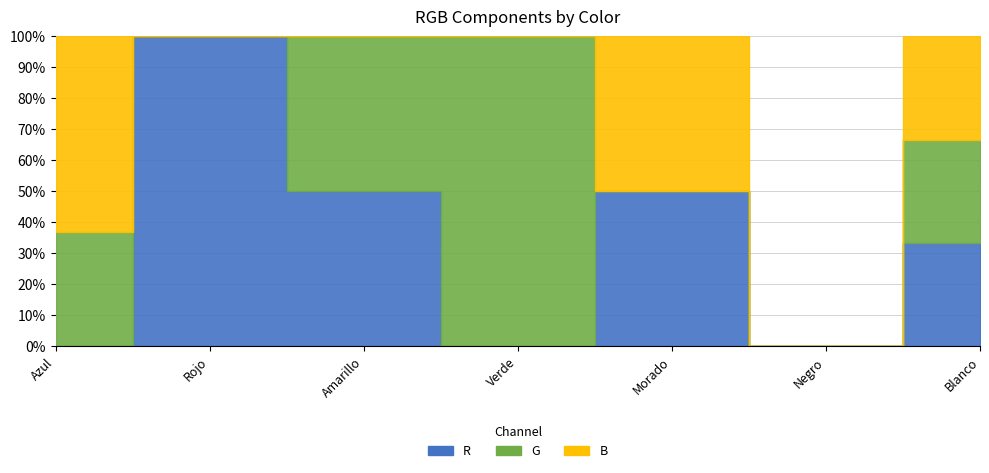

At how many categories does at least one series exceed 233?

5